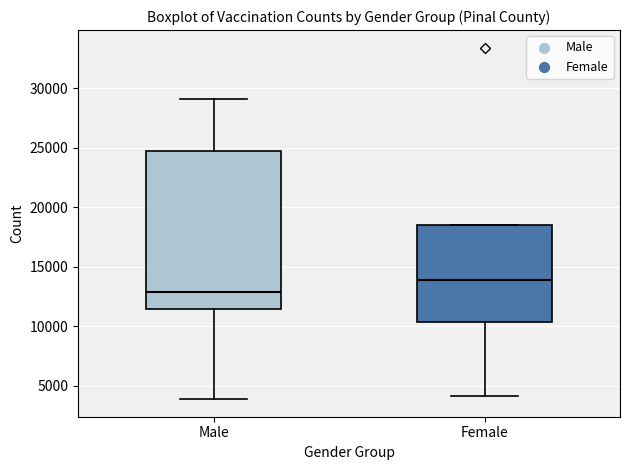

Which box has the lowest median line?

Male